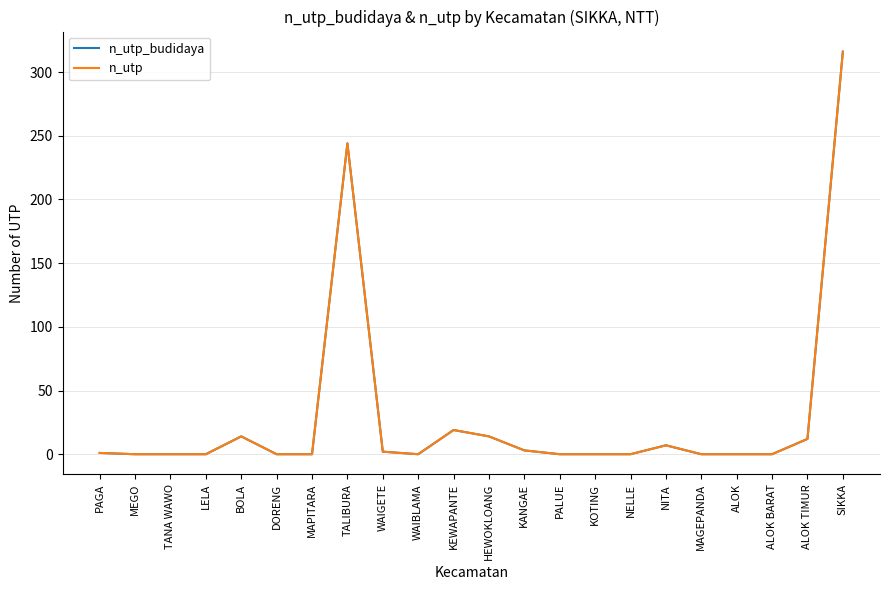

Does the chart display data point markers on the line(s)?

No